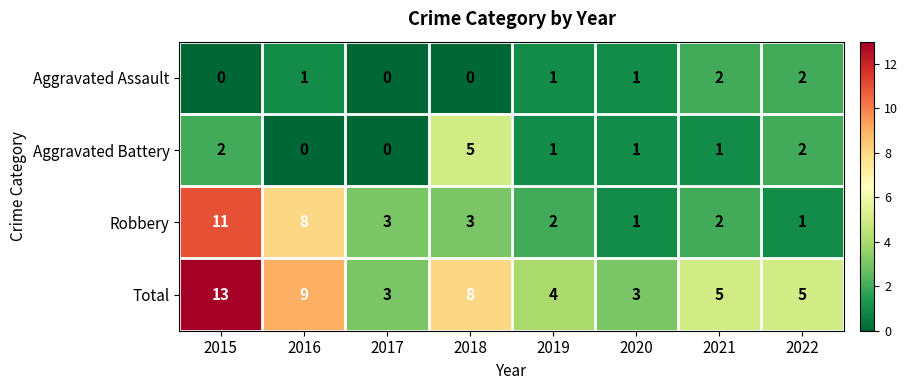

How many Aggravated Assault values are between 0 and 2?

8